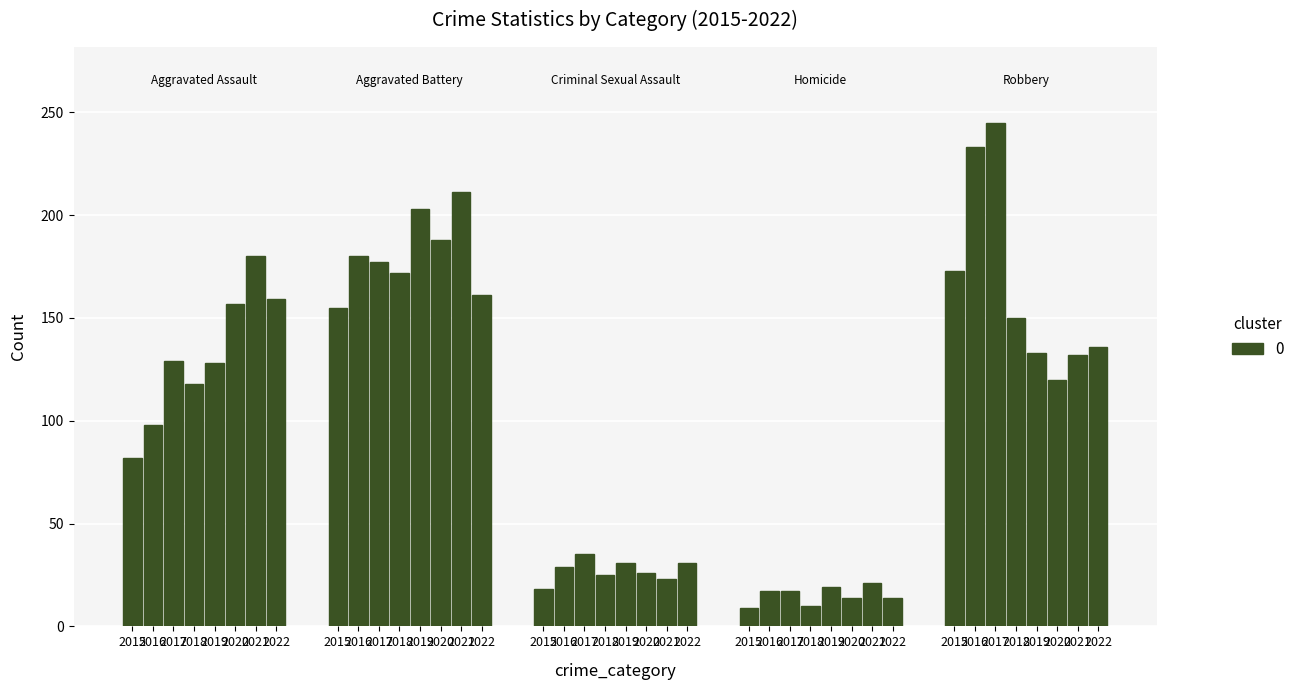

Rank the series at 2021 from highest to lowest value.

Aggravated Battery, Aggravated Assault, Robbery, Criminal Sexual Assault, Homicide